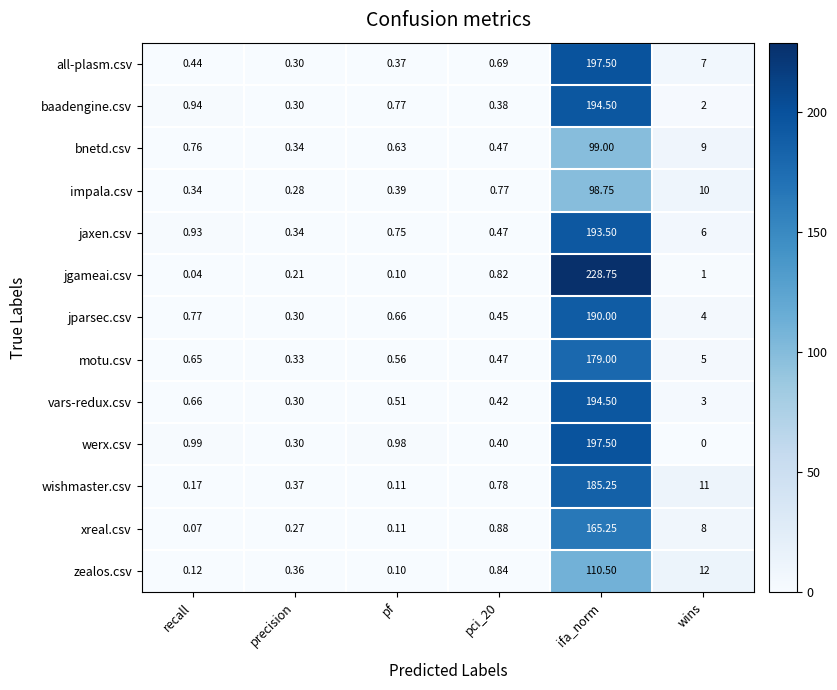

At wins, list the series in order from largest to smallest.

zealos.csv, wishmaster.csv, impala.csv, bnetd.csv, xreal.csv, all-plasm.csv, jaxen.csv, motu.csv, jparsec.csv, vars-redux.csv, baadengine.csv, jgameai.csv, werx.csv